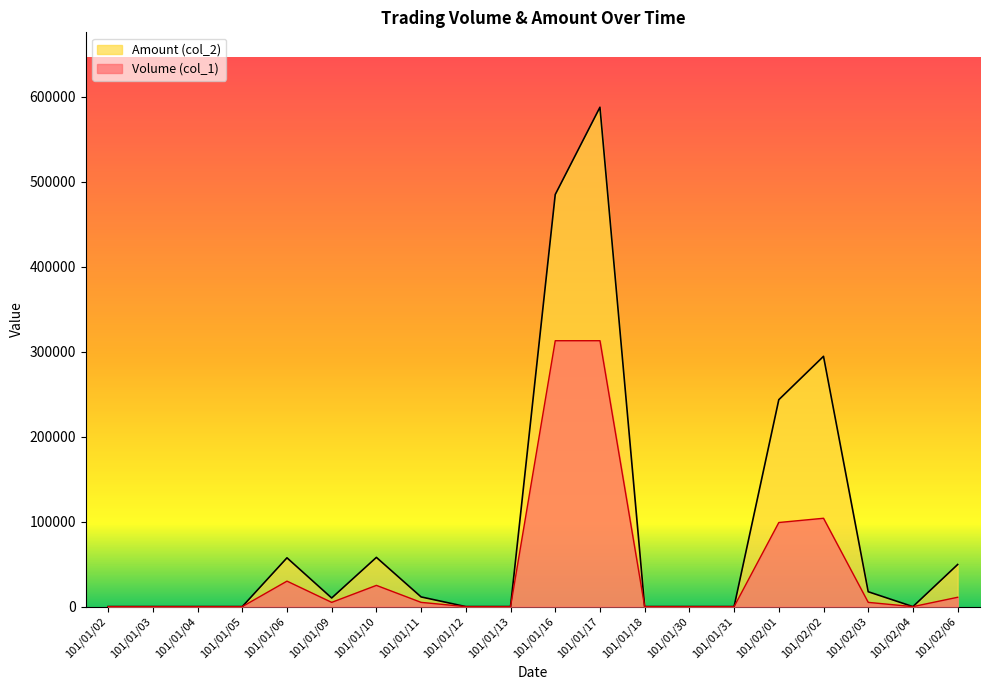

List the series in order of their overall mean, highest first.

Amount (col_2), Volume (col_1)